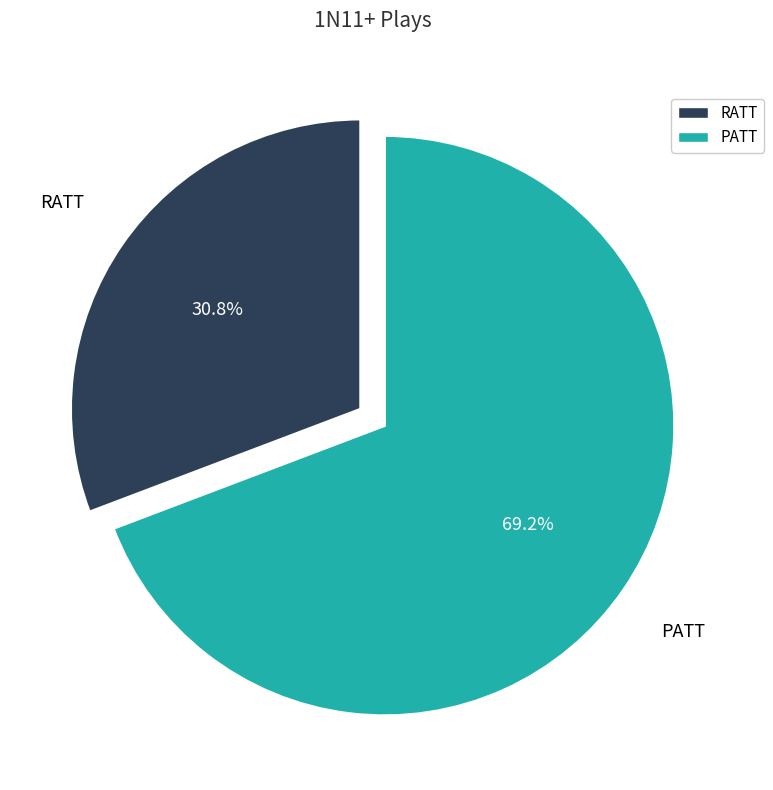

Is RATT the majority of the pie?

No